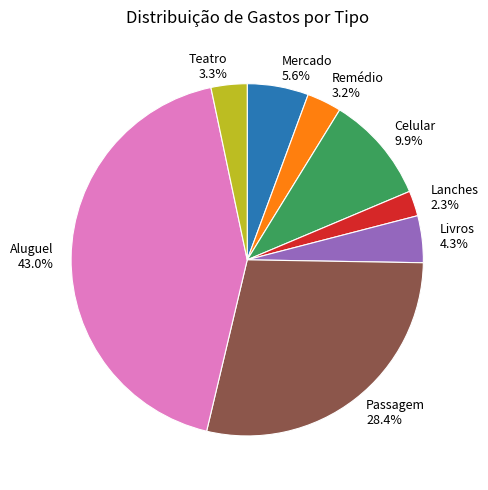

Does Lanches represent more than half of the total?

No